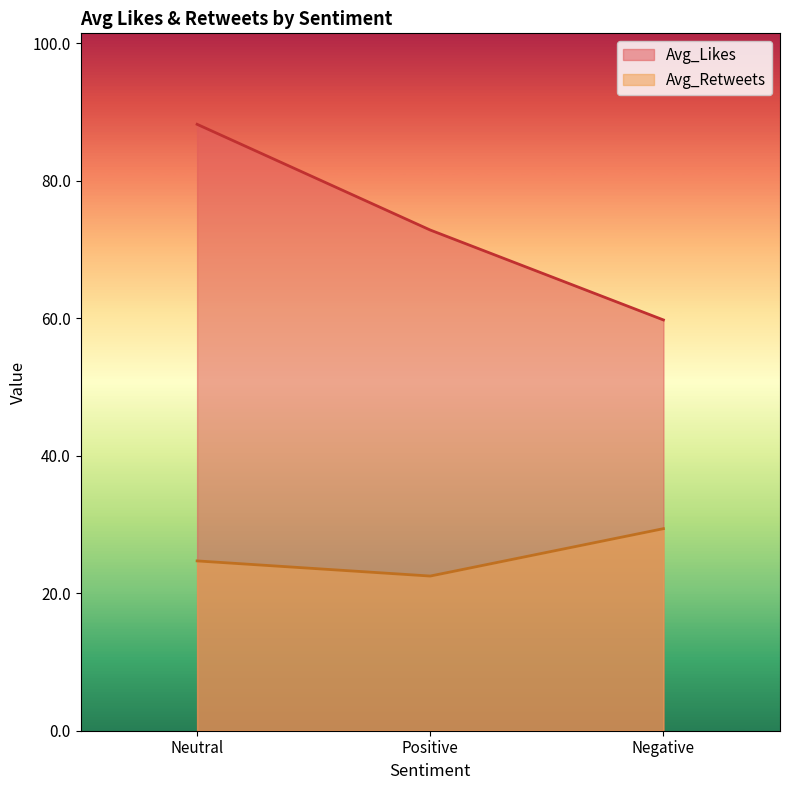

What is the sum of the Avg_Retweets values at Neutral and Positive?

47.2